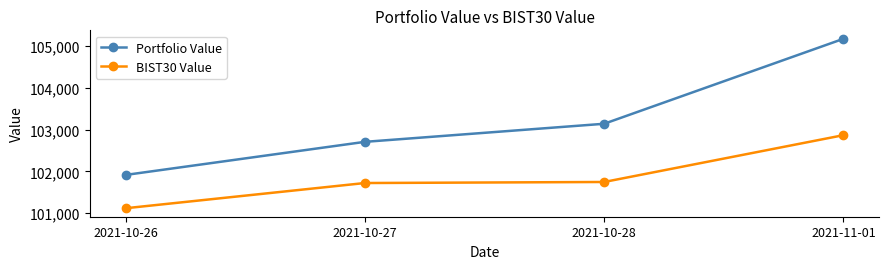

True or false: BIST30 Value and Portfolio Value intersect in this chart.

False